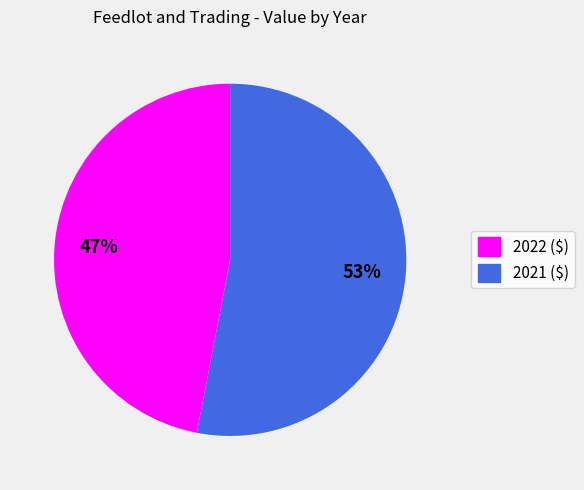

What is the smallest slice in the pie chart?

2022 ($)